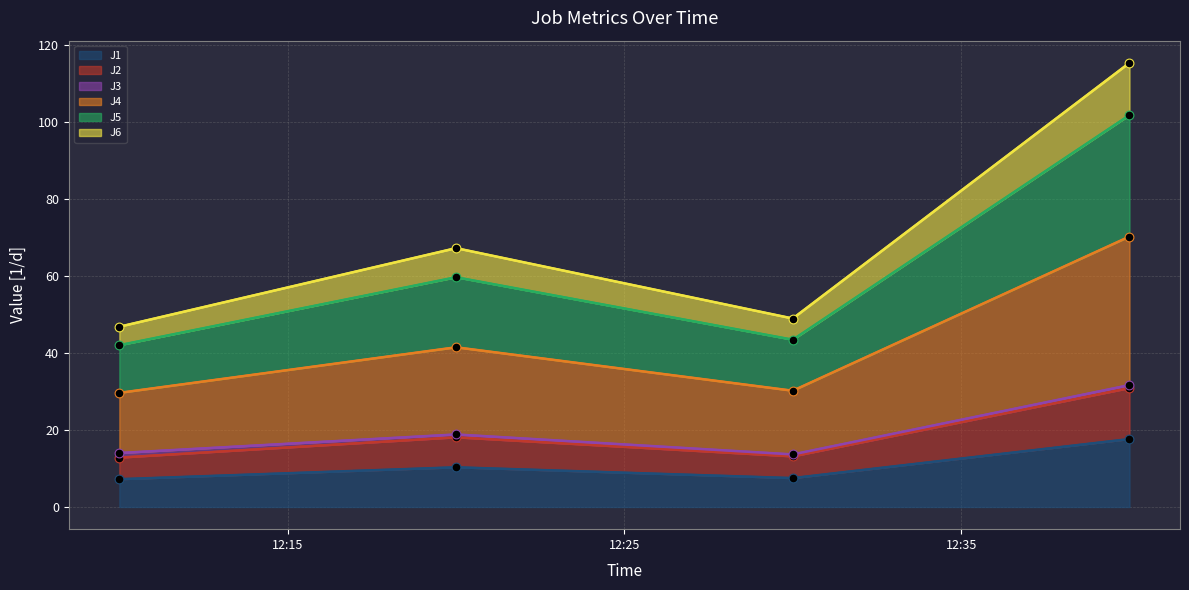

Which series contains the highest Y value?

J4